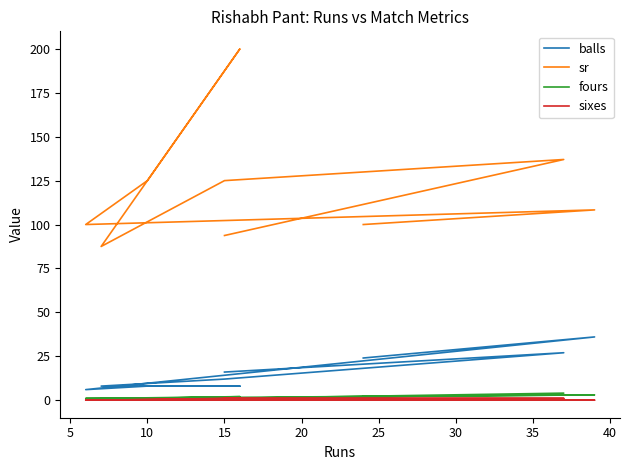

Read the fours value at 10.

1.0